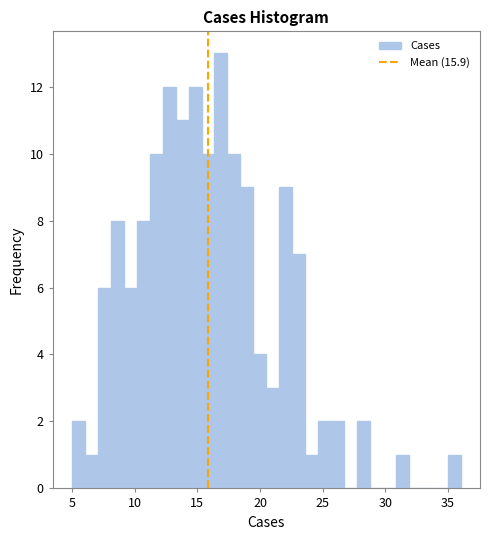

Around what value on the x-axis is the tallest bar? Give the approximate position of its centre, as read against the axis.

17.0